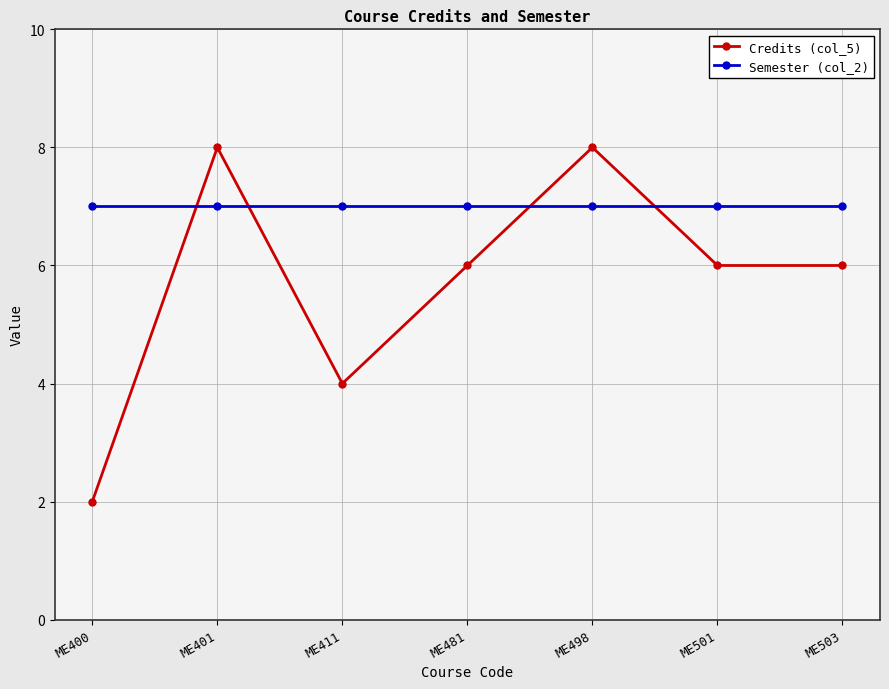

What is the value of the Credits (col_5) point at the 6th from the left?

6